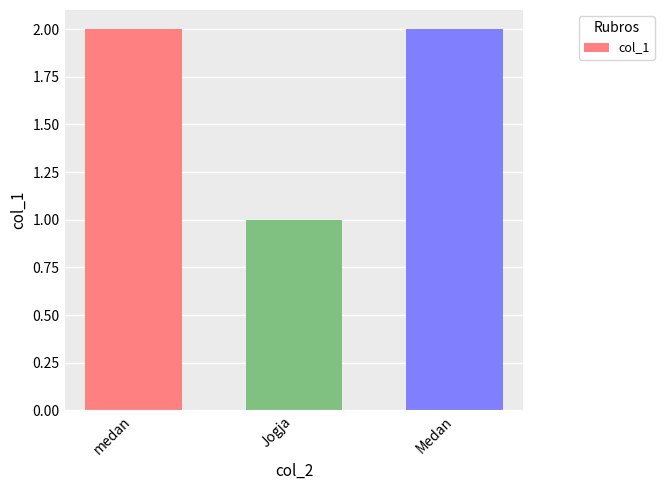

What is the ratio of the value at medan to the value at Medan?

1.0